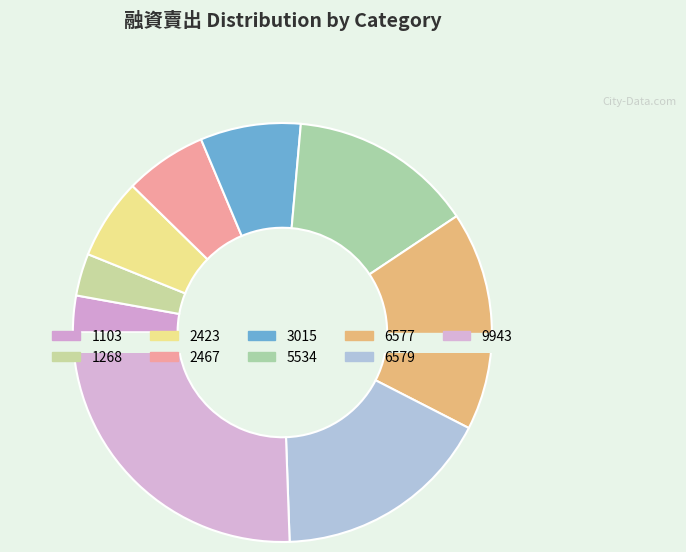

Combined, do 6579 and 6577 account for over 50%?

No